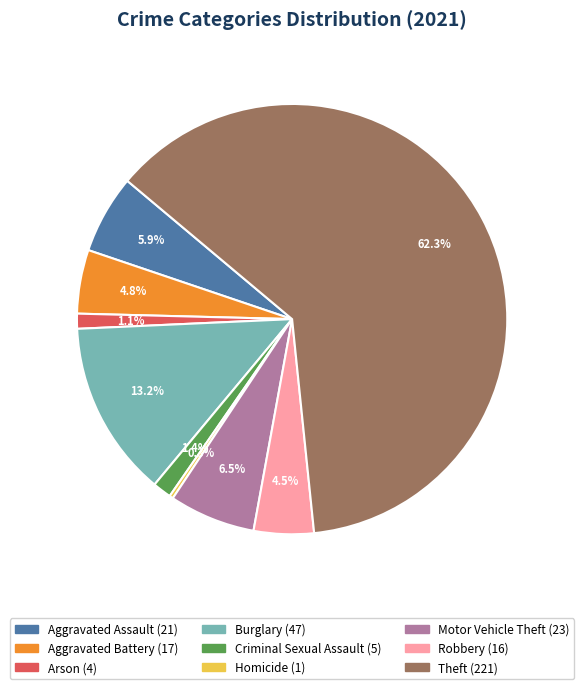

How many slices are in this pie chart?

9